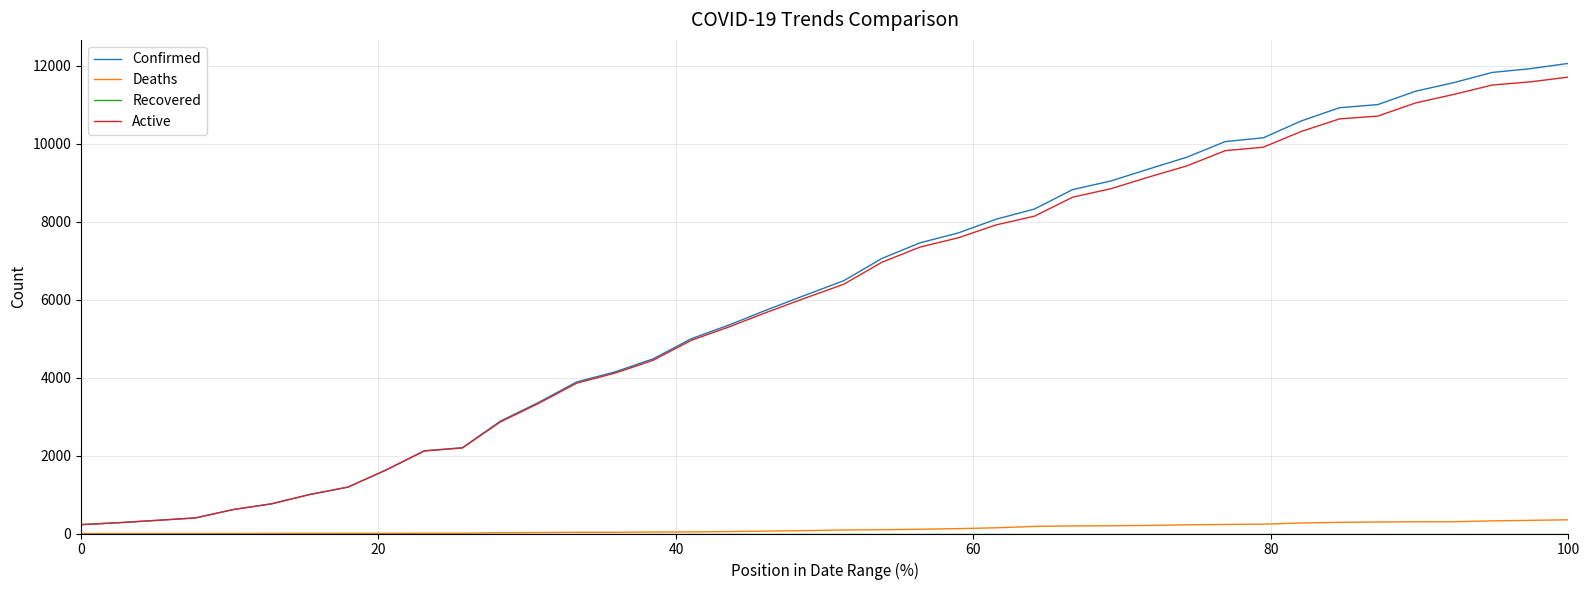

What is the highest value of the Confirmed series?

12063